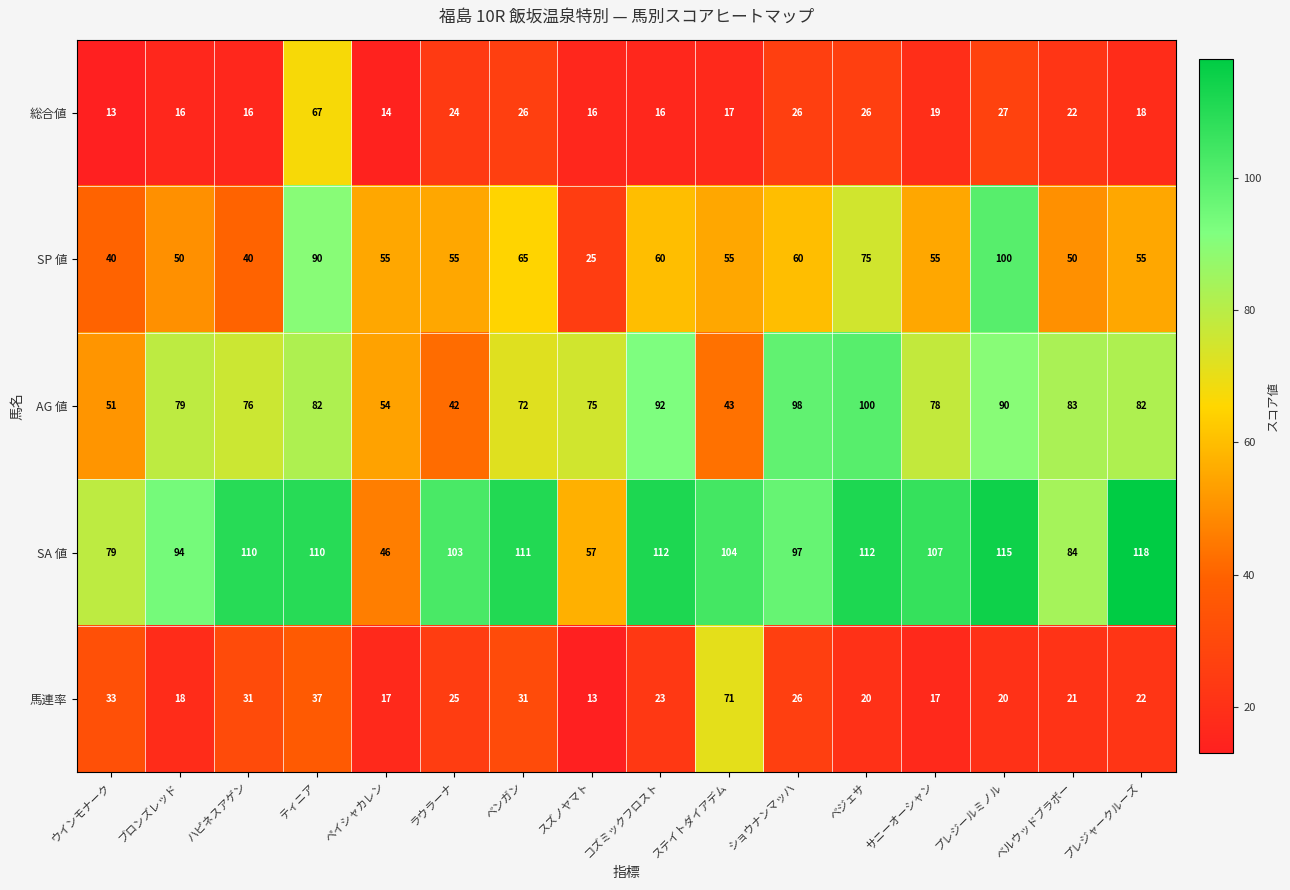

Is it true that AG 値 equals 39 at サニーオーシャン?

False